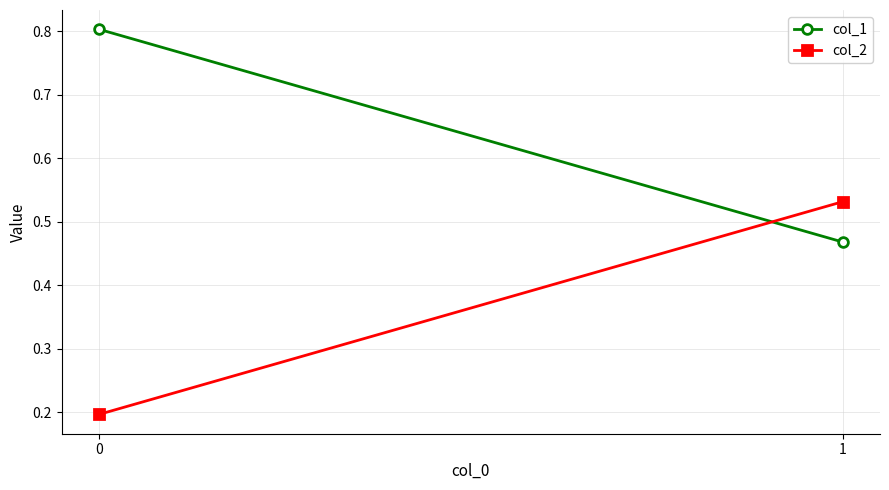

Which series has the widest spread of values?

col_2